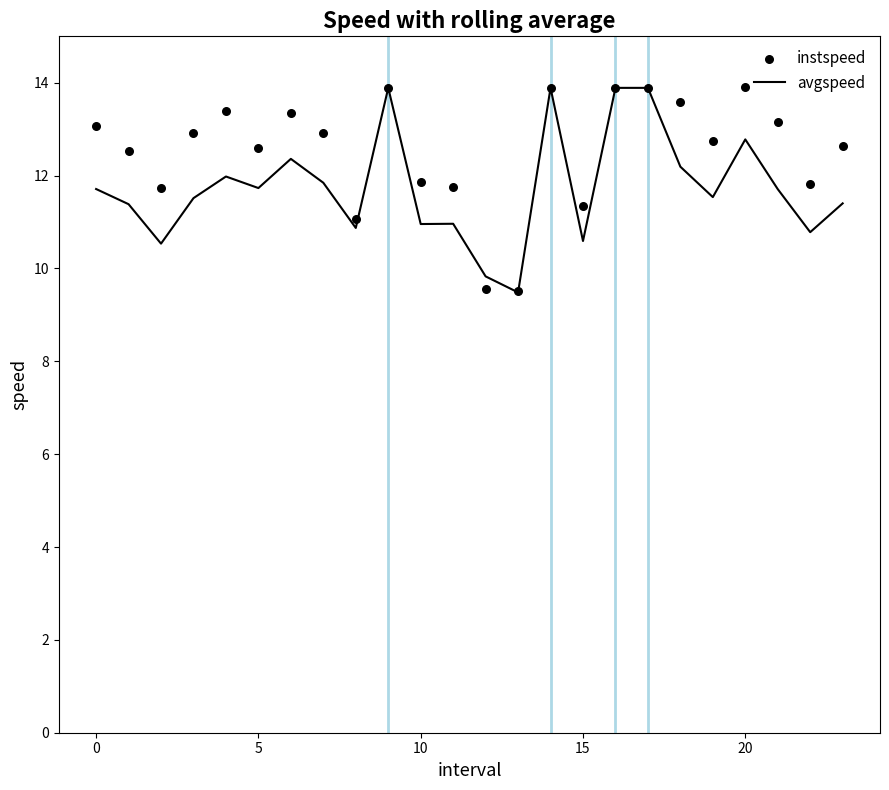

Which series contains the lowest Y value?

avgspeed